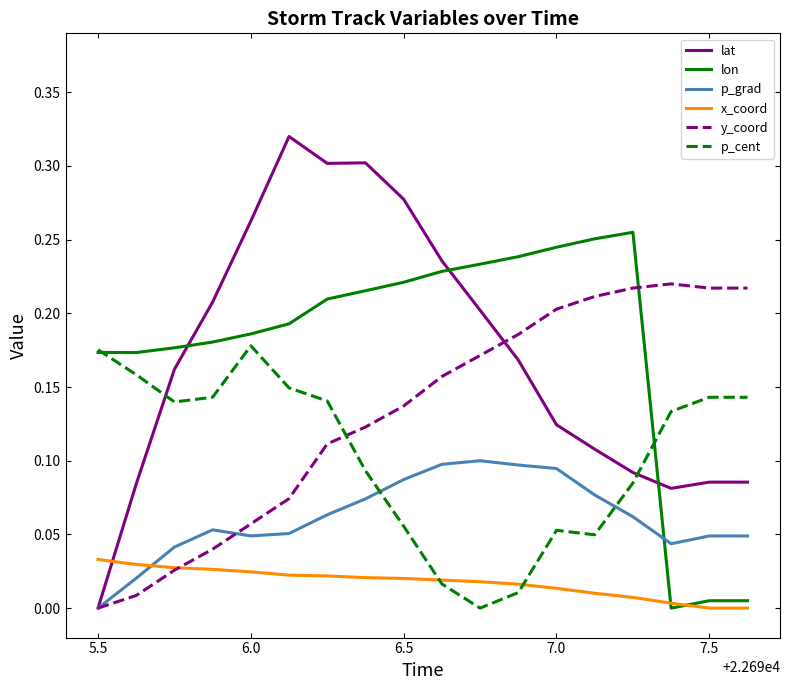

How many times do x_coord and lat cross each other?

1